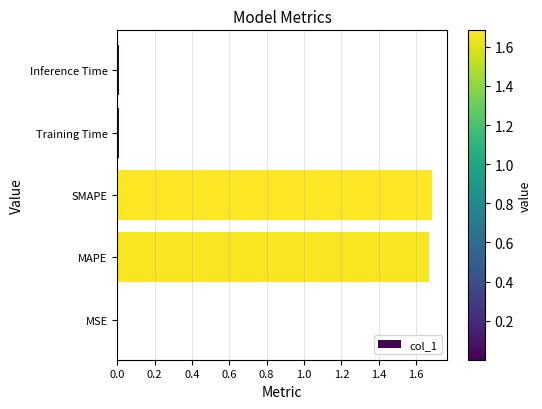

What is the sum of all values?

3.4